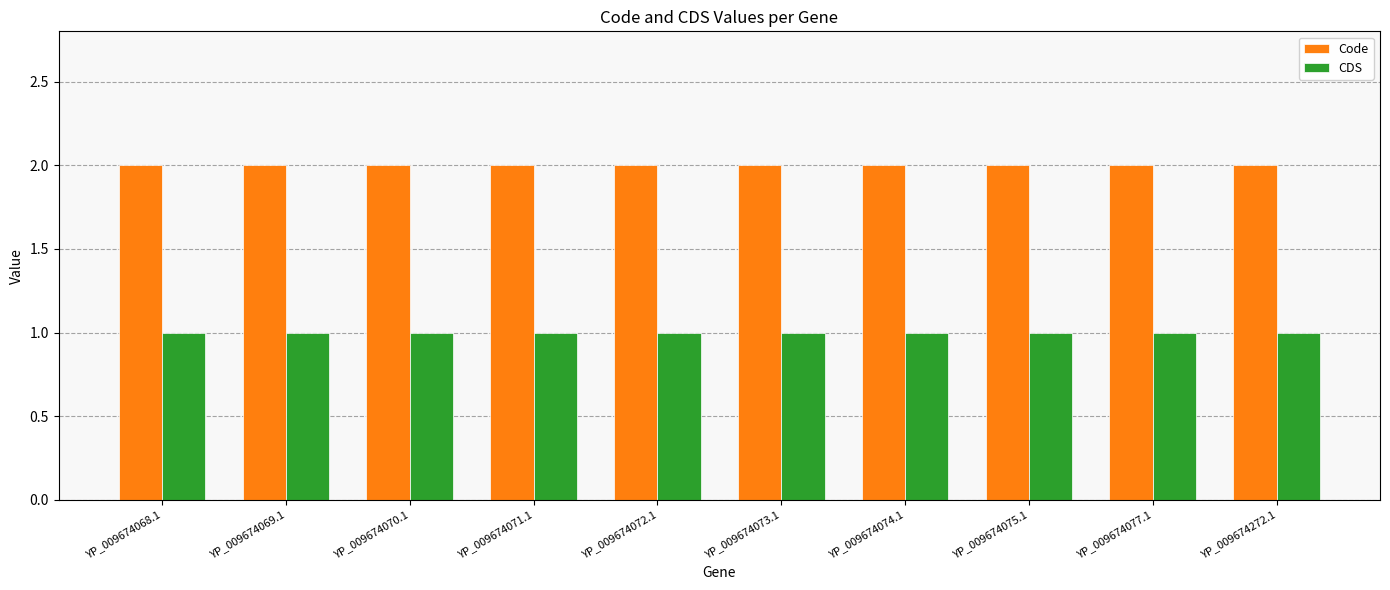

How many groups of bars are there?

10